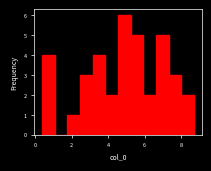

Read against the x-axis, roughly where is the centre of the tallest bar?

4.8